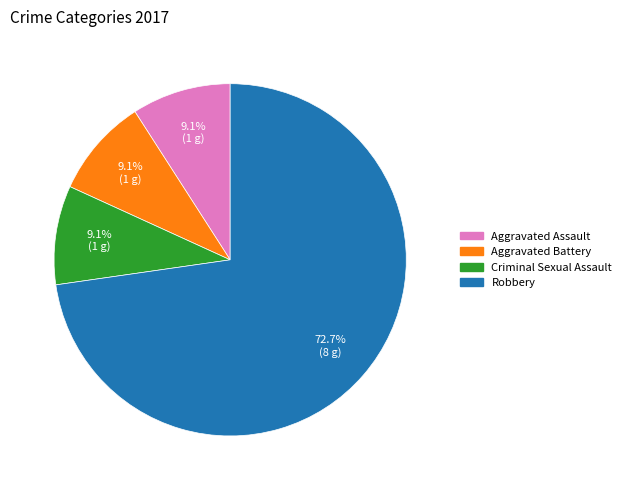

Is there any slice that represents more than half of the pie?

Yes